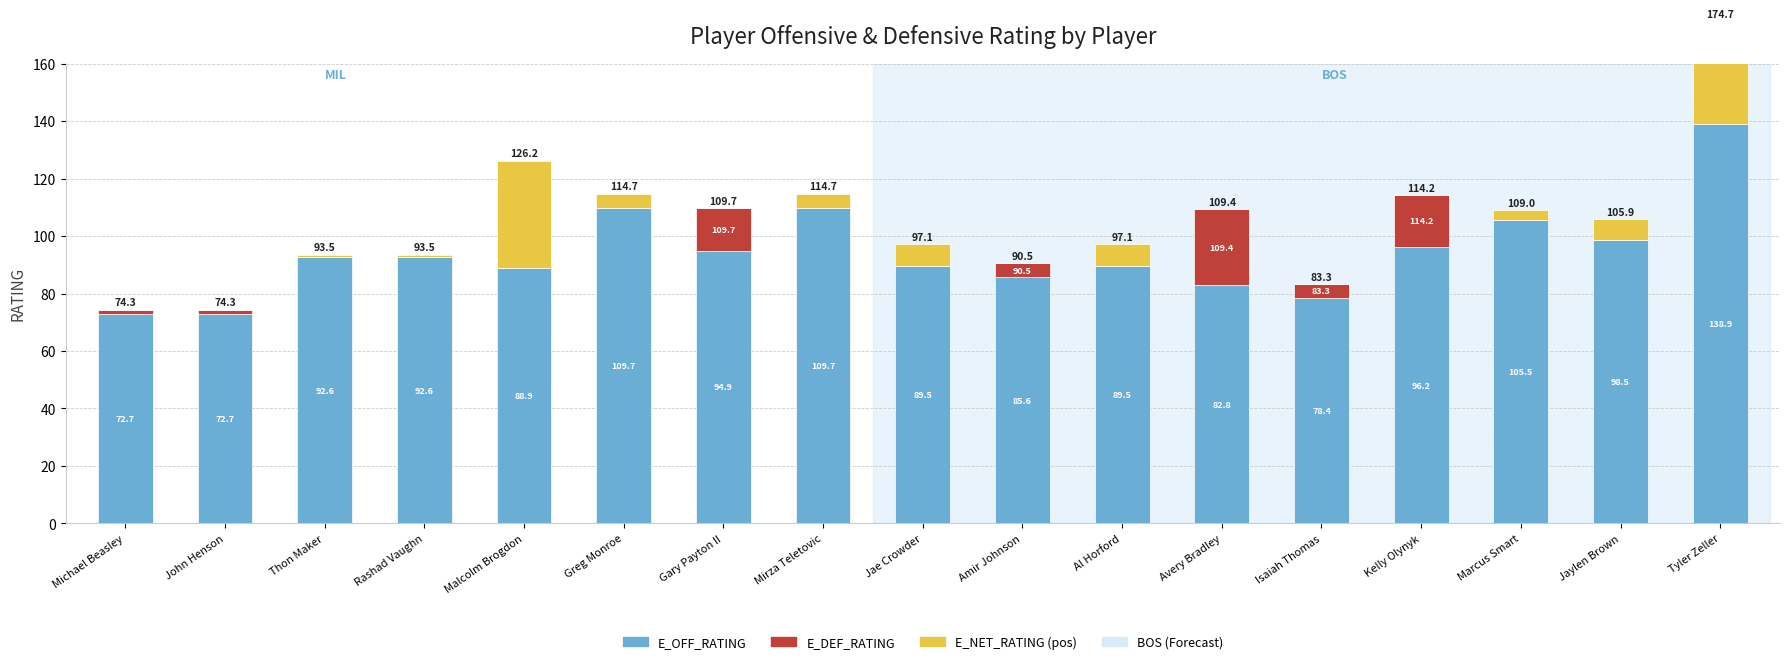

What is the sum of the E_DEF_RATING values at John Henson and Gary Payton II?

16.4